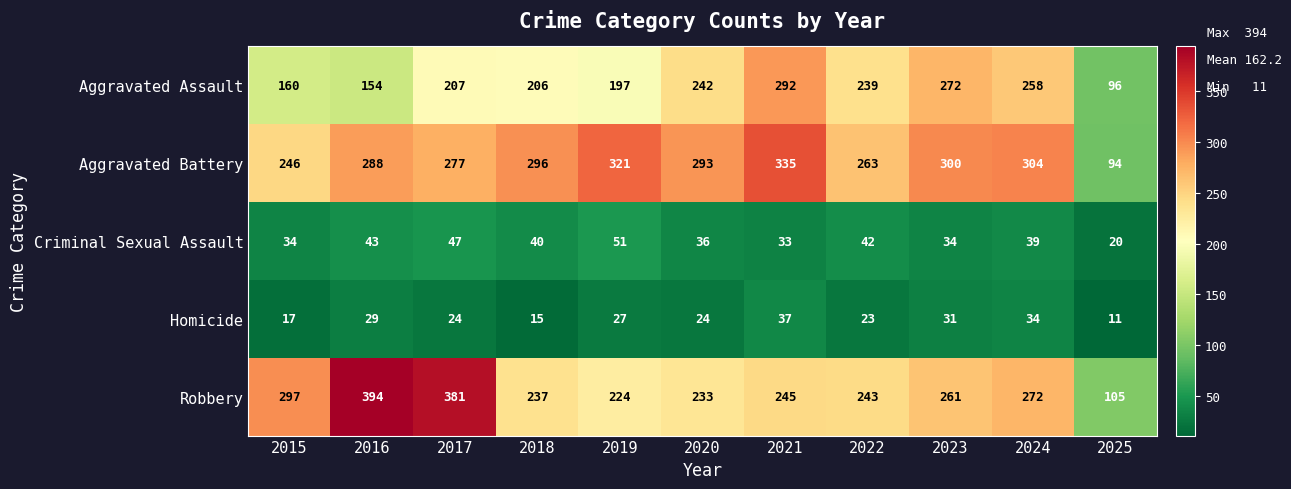

What is the sum of the Aggravated Battery values at 2021 and 2023?

635